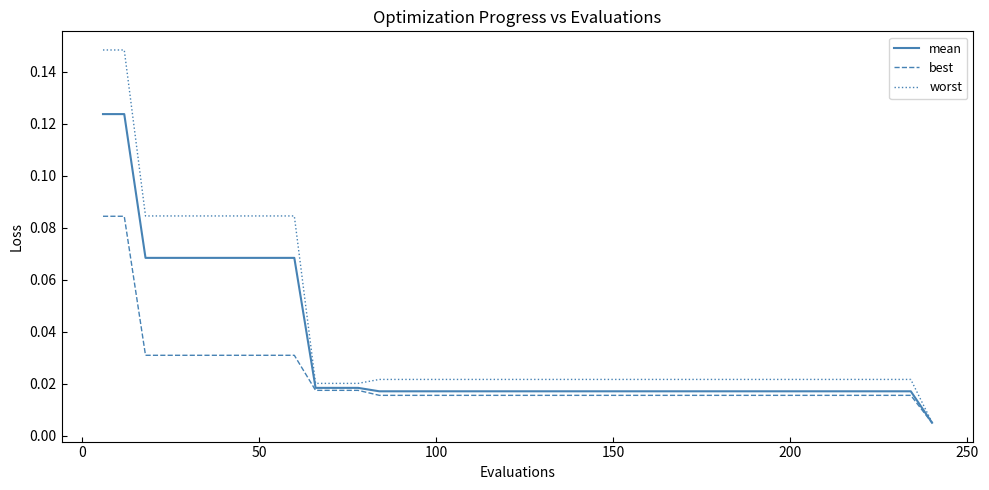

Which series has the largest total across all categories?

worst